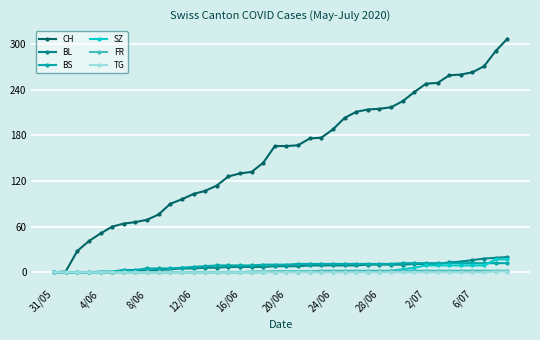

Which series has the largest total across all categories?

CH